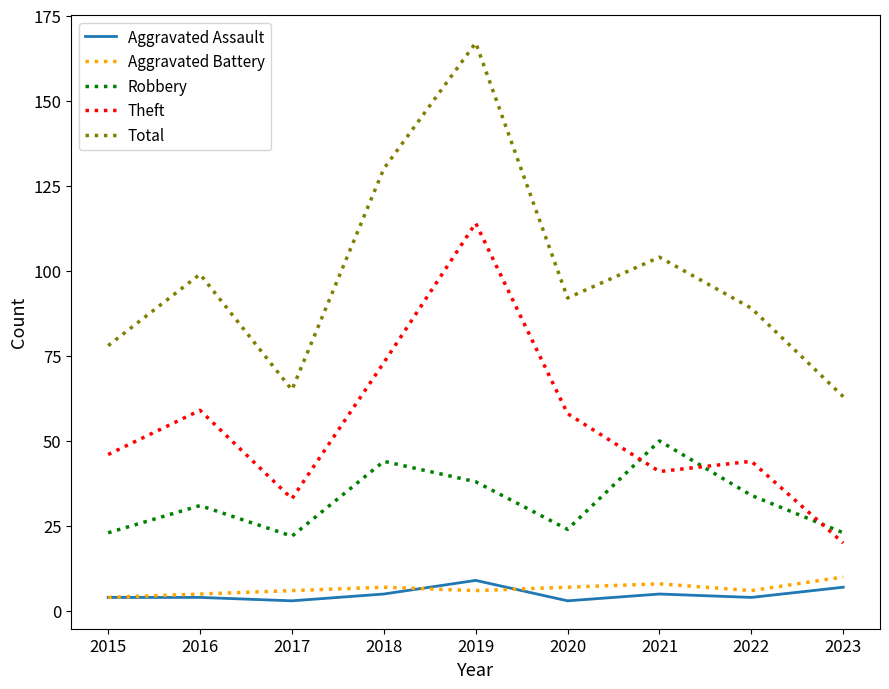

True or false: Theft and Aggravated Assault intersect in this chart.

False